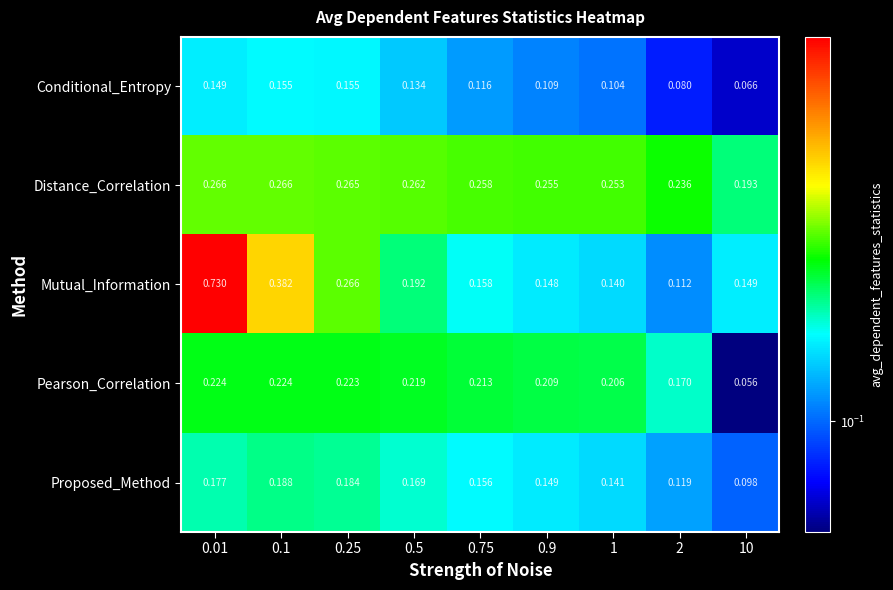

Which series has the largest range (max minus min)?

Mutual_Information